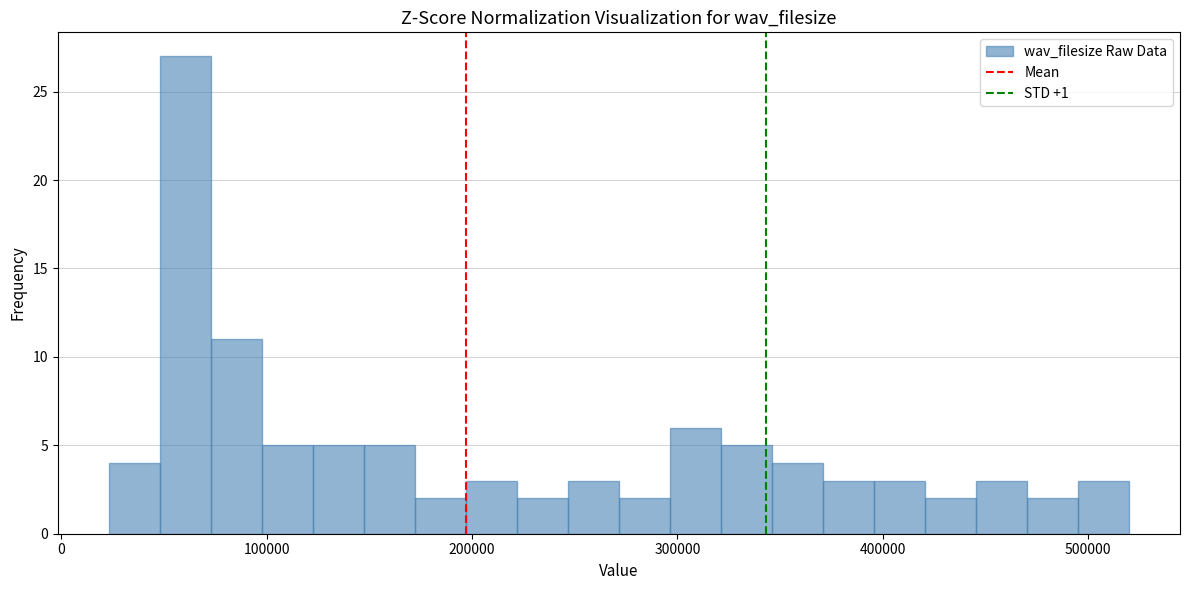

Read against the x-axis, roughly where is the centre of the tallest bar?

60000